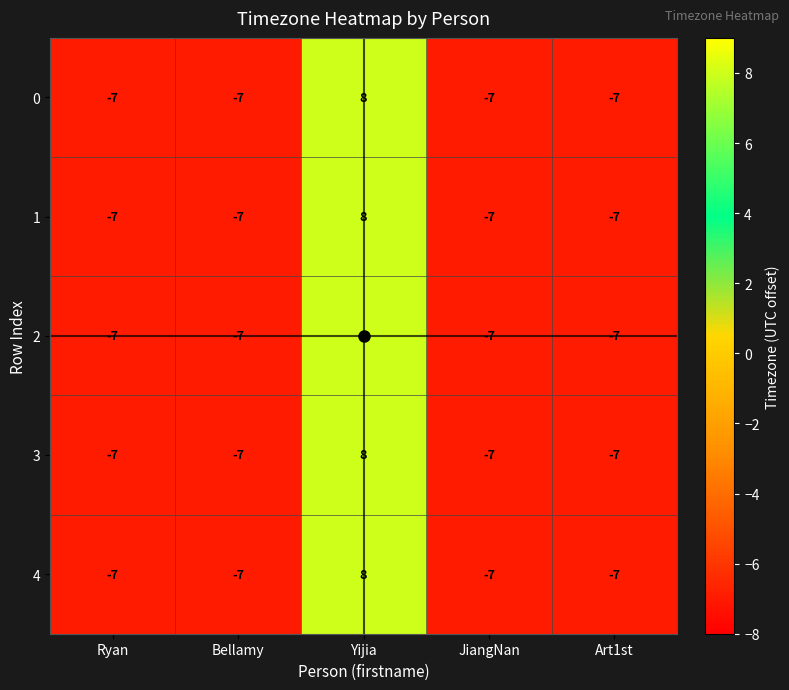

The 1 series shows -11 at Ryan. True or false?

False